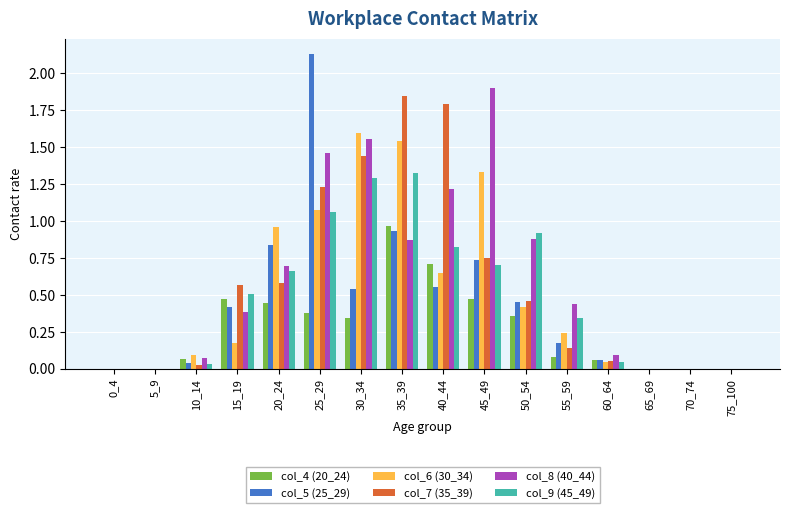

Between 45_49 and 55_59, which series saw the biggest shift?

col_8 (40_44)